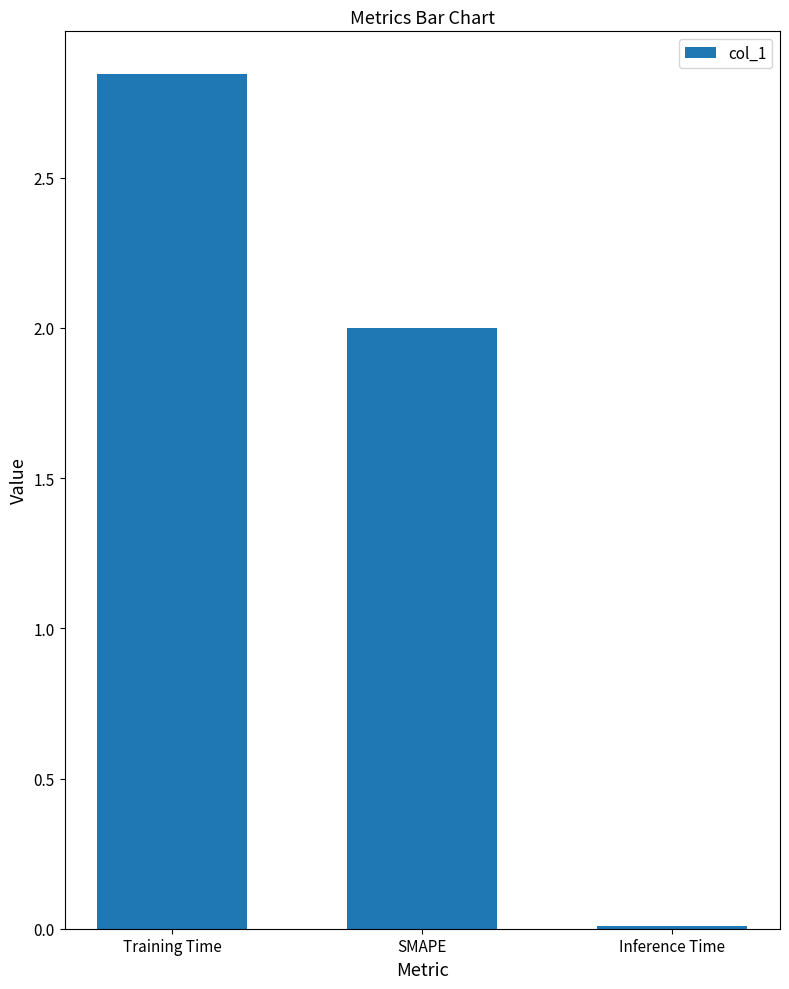

At which category does the chart reach its minimum across all series?

Inference Time